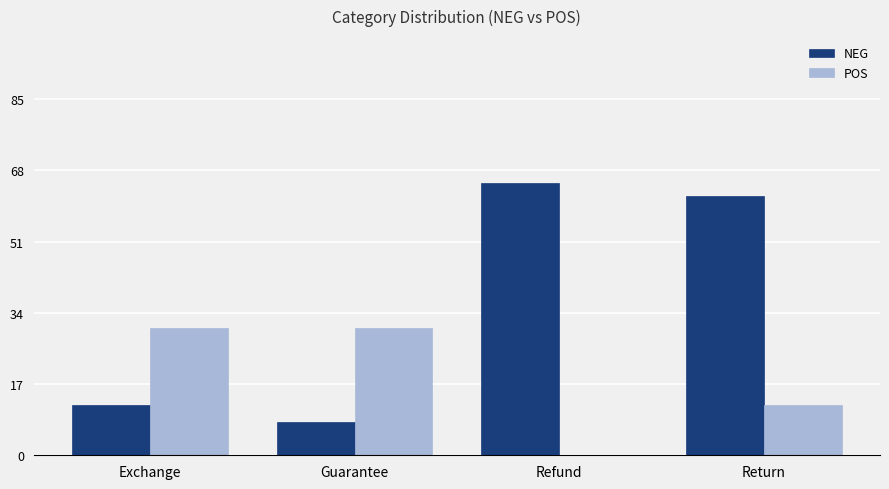

How many distinct data groups are displayed?

2